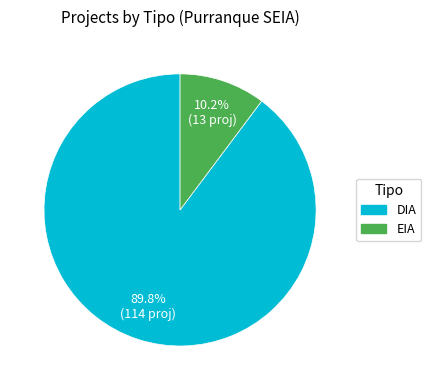

Which slice is the largest?

DIA